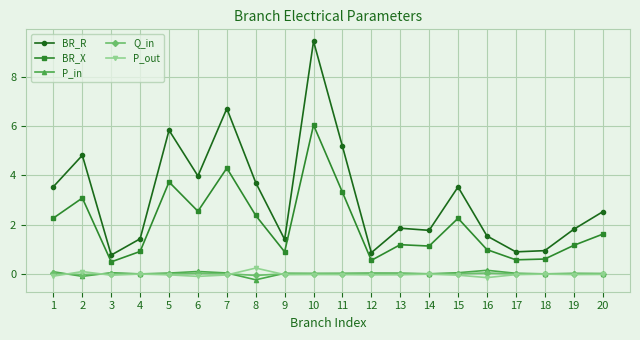

The BR_X series shows 1.5 at 4. True or false?

False